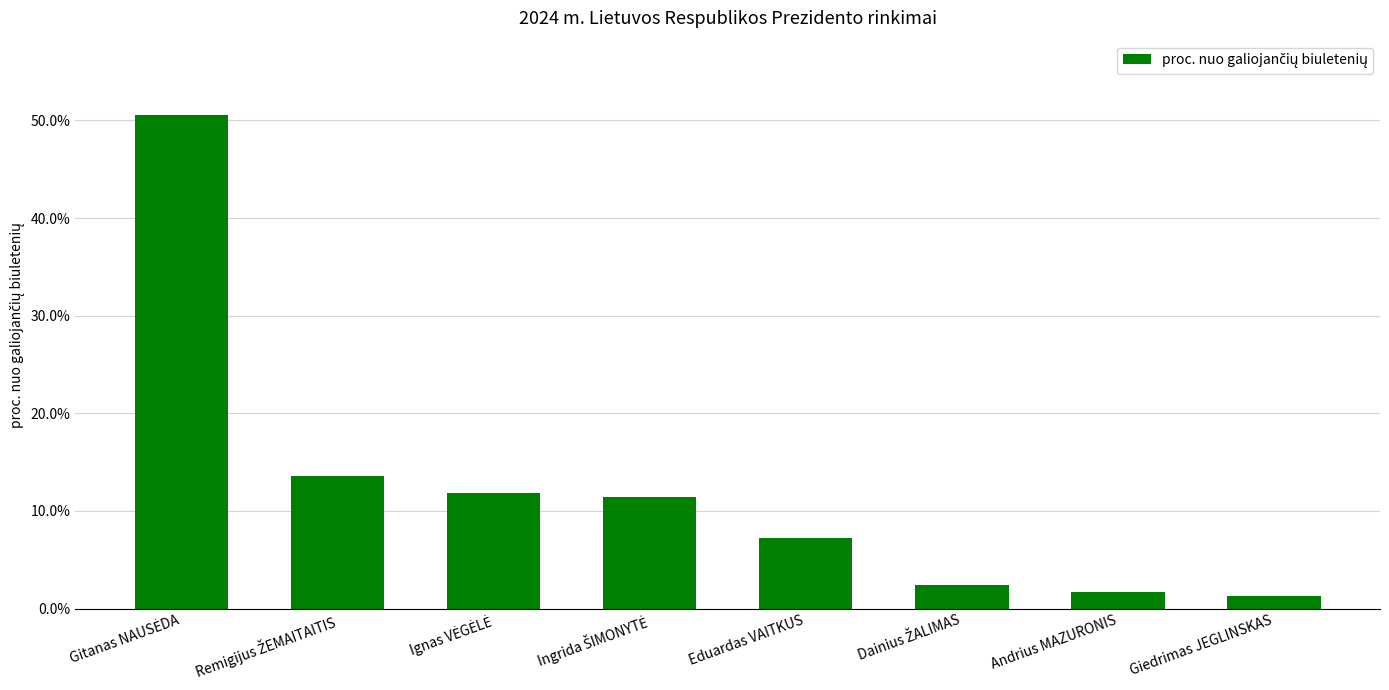

What is the average value?

12.5